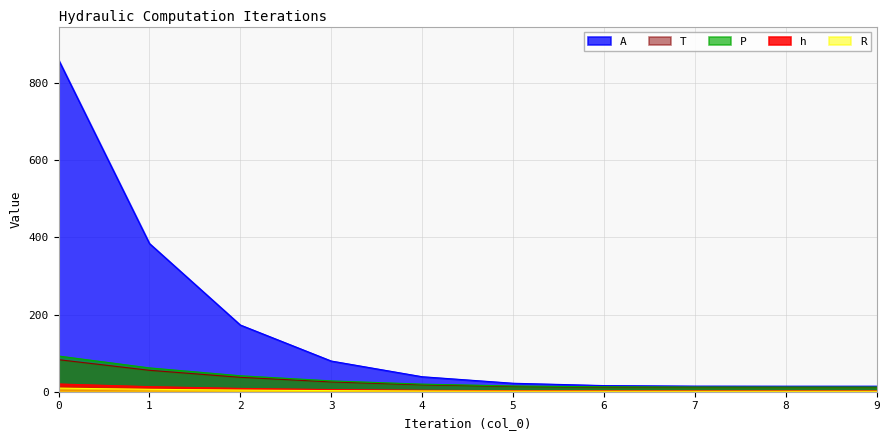

What are all the series names shown in the legend?

h, A, P, R, T